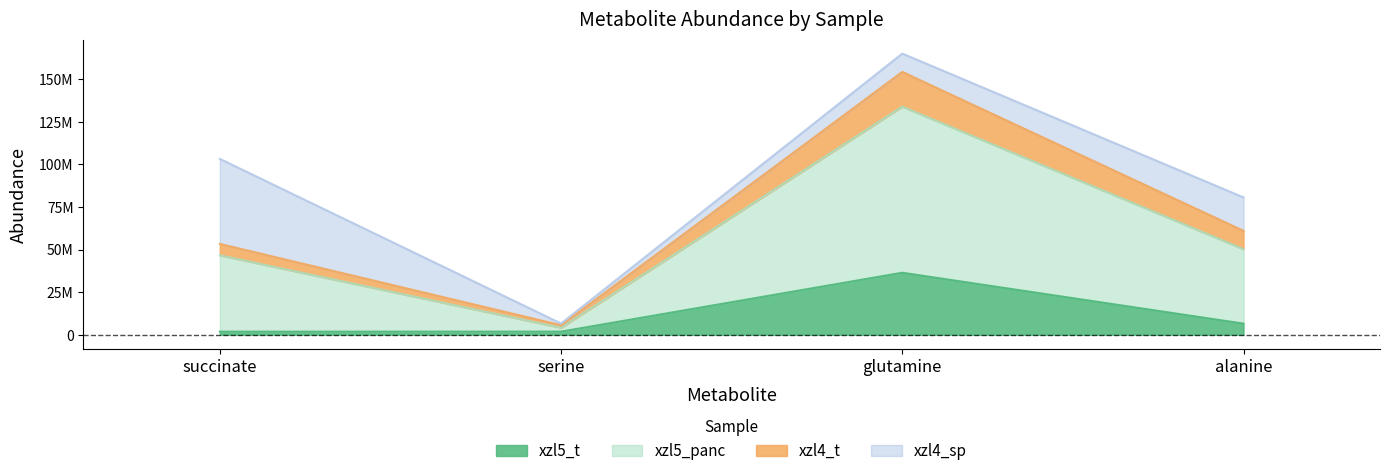

What is the difference between the highest and lowest values at serine?

3747572.9